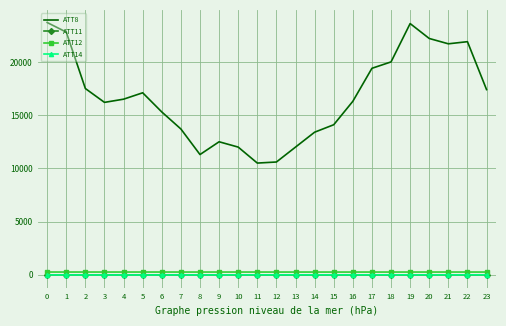

True or false: ATT8 and ATT11 intersect in this chart.

False